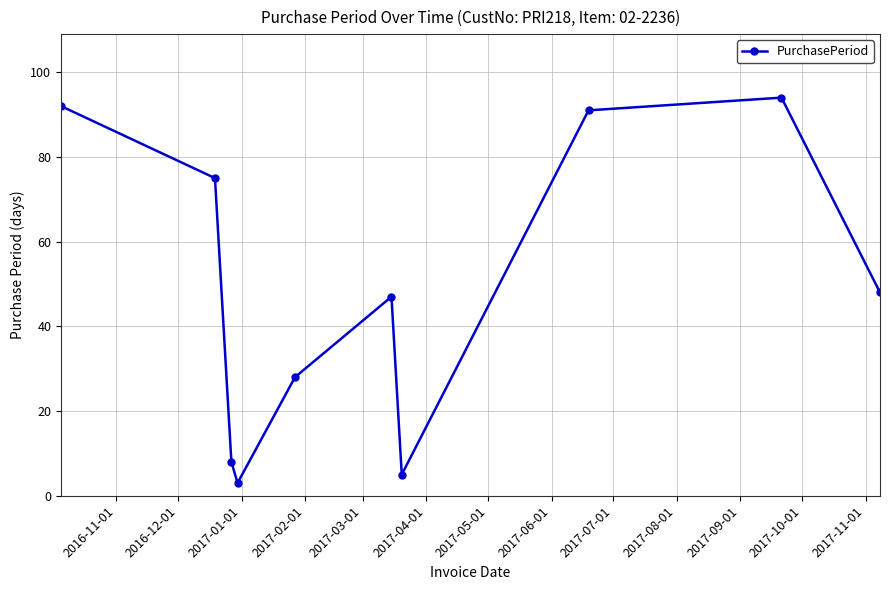

What is the greatest value displayed?

94